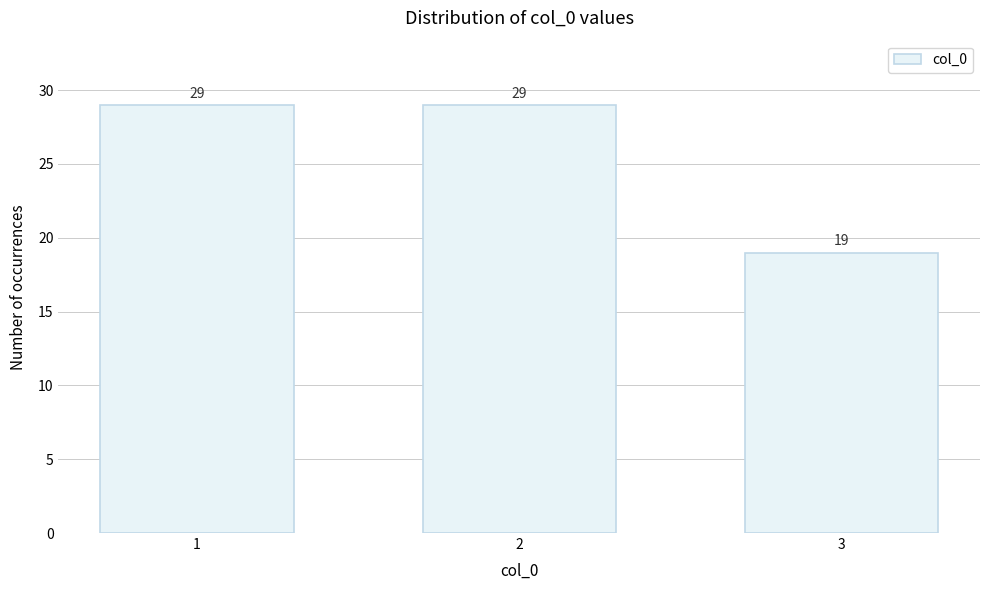

Reading right to left, list all the values displayed in this chart.

3=19	2=29	1=29